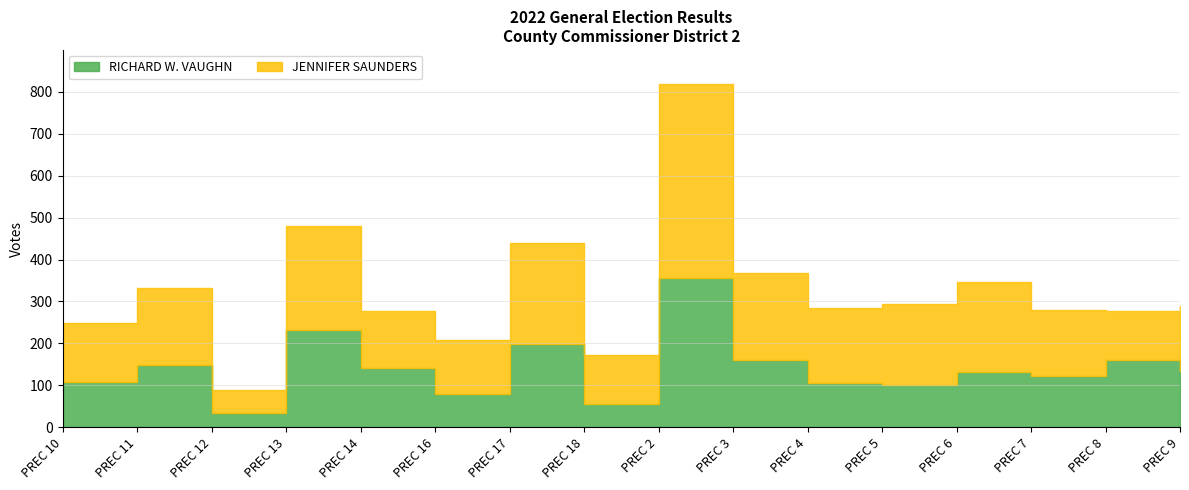

What value does the RICHARD W. VAUGHN series have at PREC 10?

107